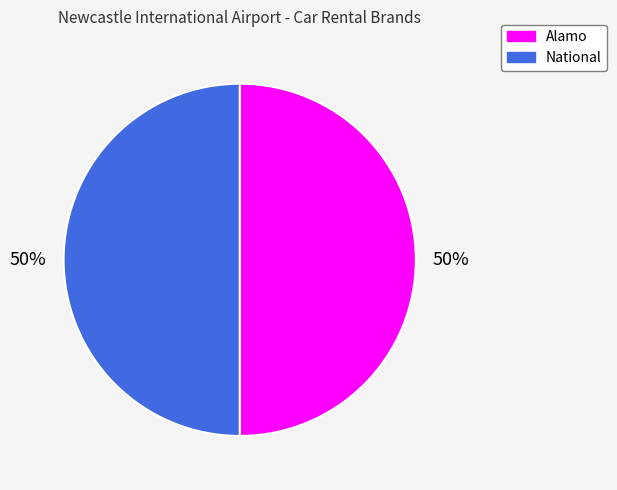

To the nearest percent, what is the average slice percentage?

50%